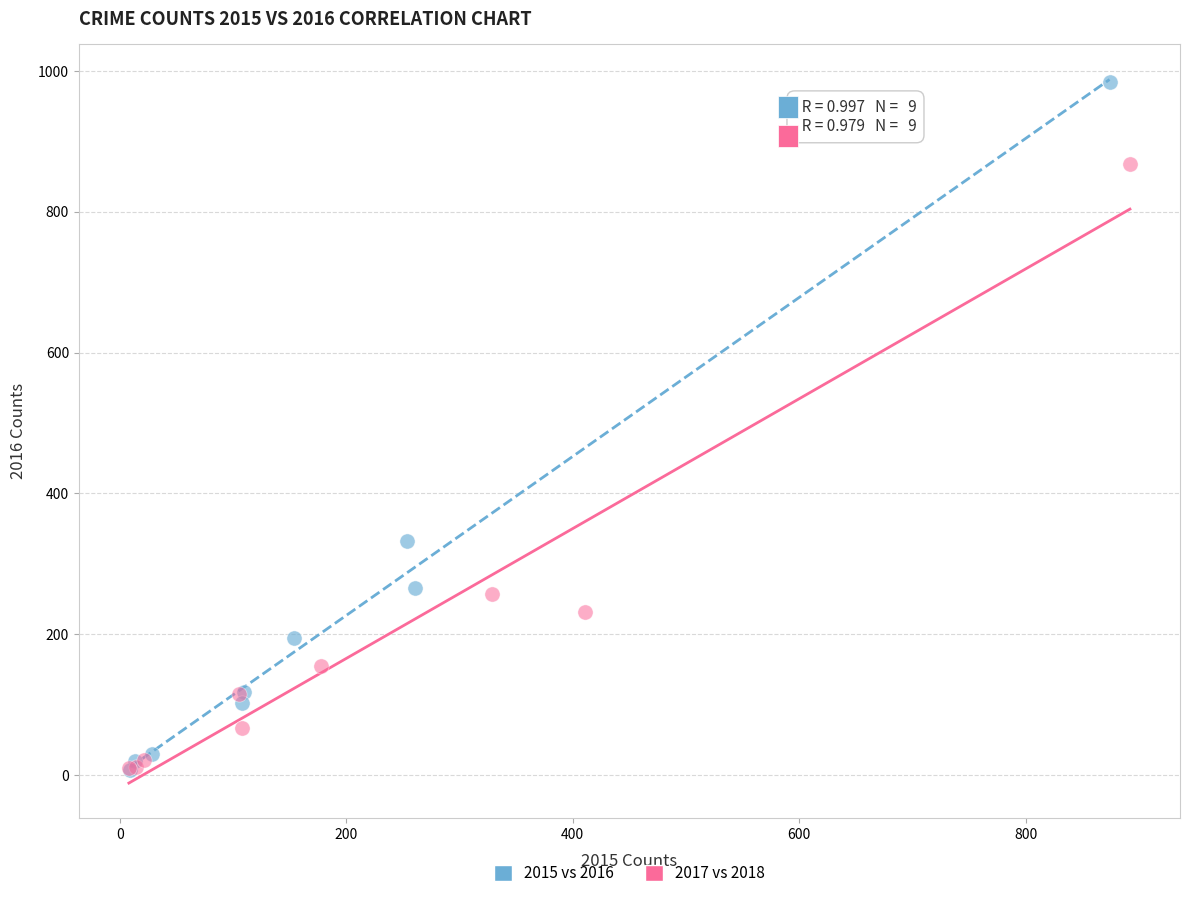

Which series reaches the maximum Y coordinate?

2015 vs 2016